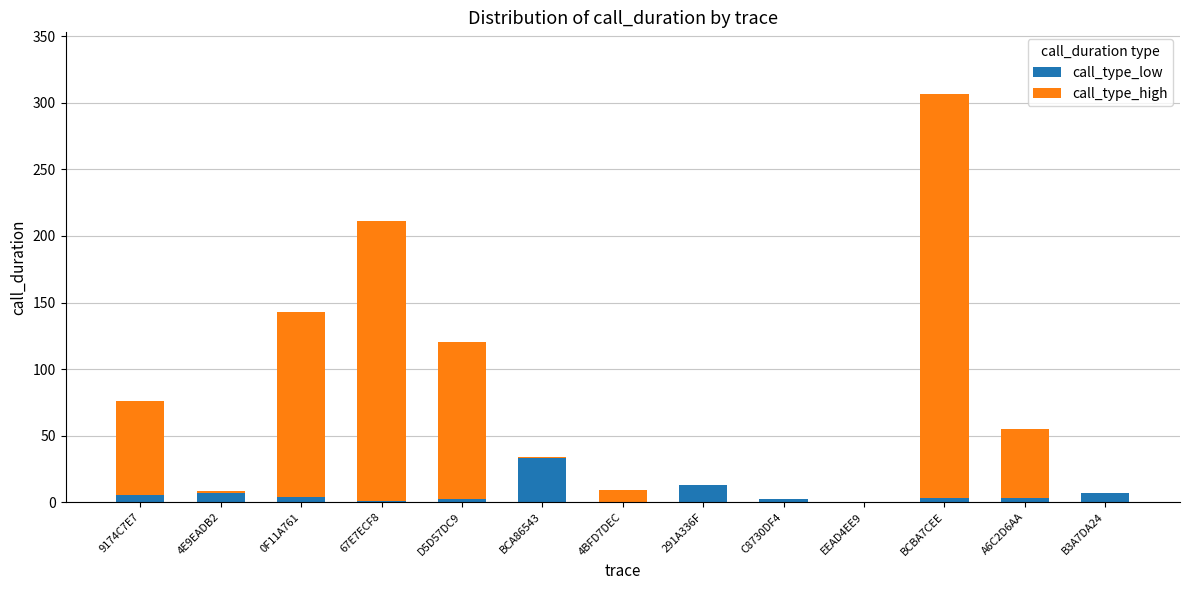

At which category is the sum across all series the highest?

BCBA7CEE